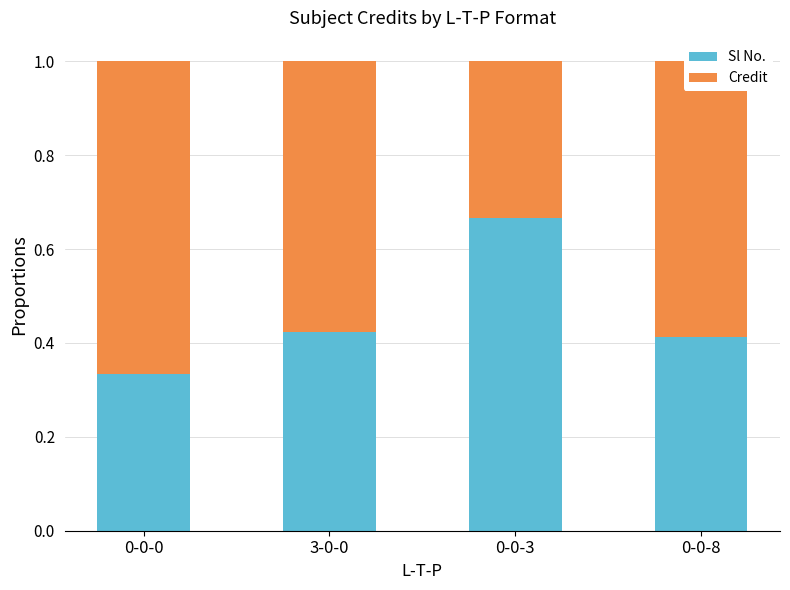

At which label does Sl No. reach its peak?

0-0-3